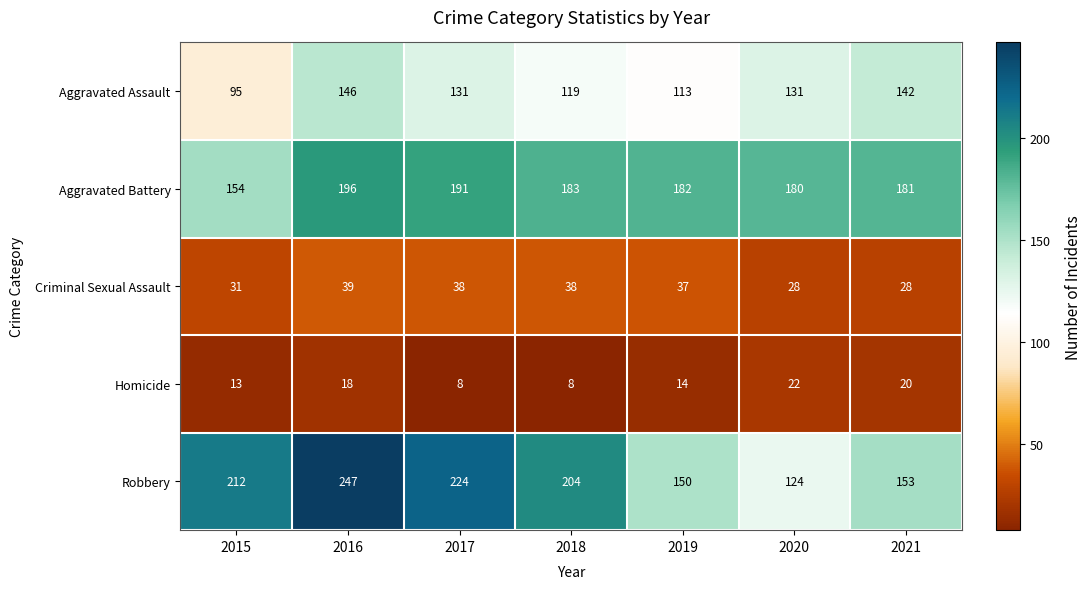

Is it true that Criminal Sexual Assault equals 67 at 2016?

False